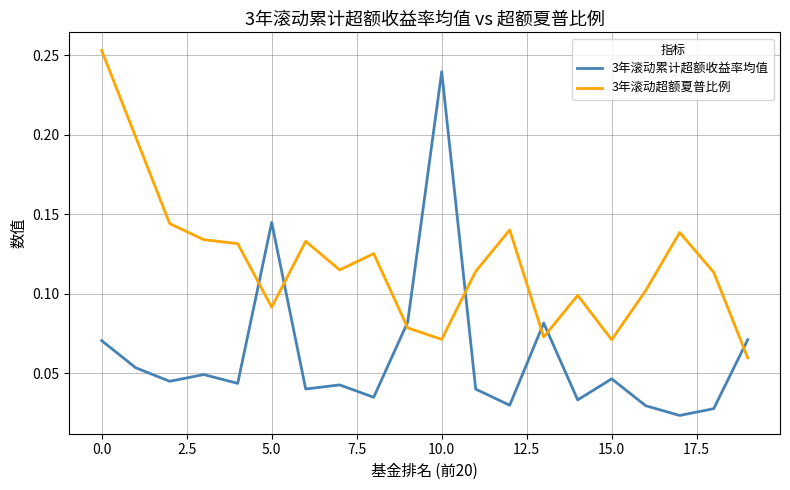

Which series has the widest spread of values?

3年滚动累计超额收益率均值